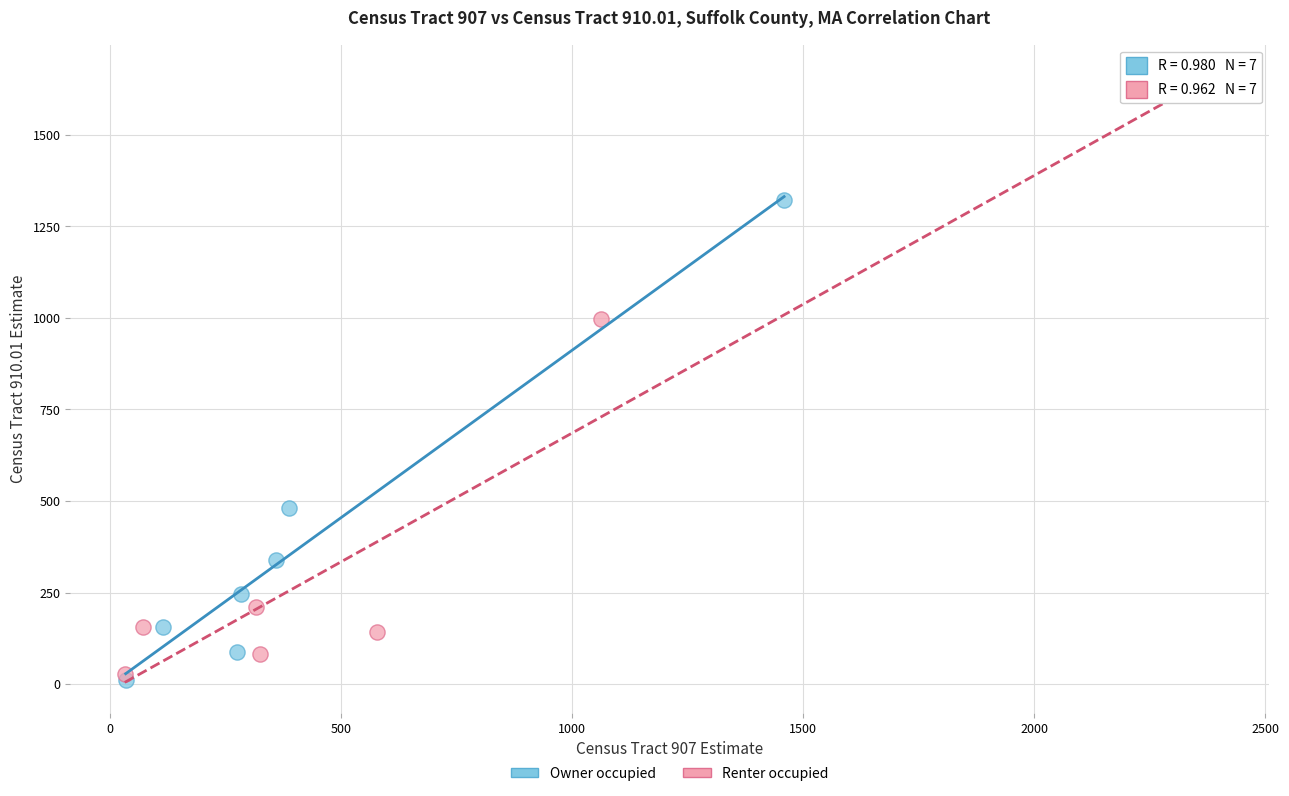

Which series contains the highest Y value?

Renter occupied